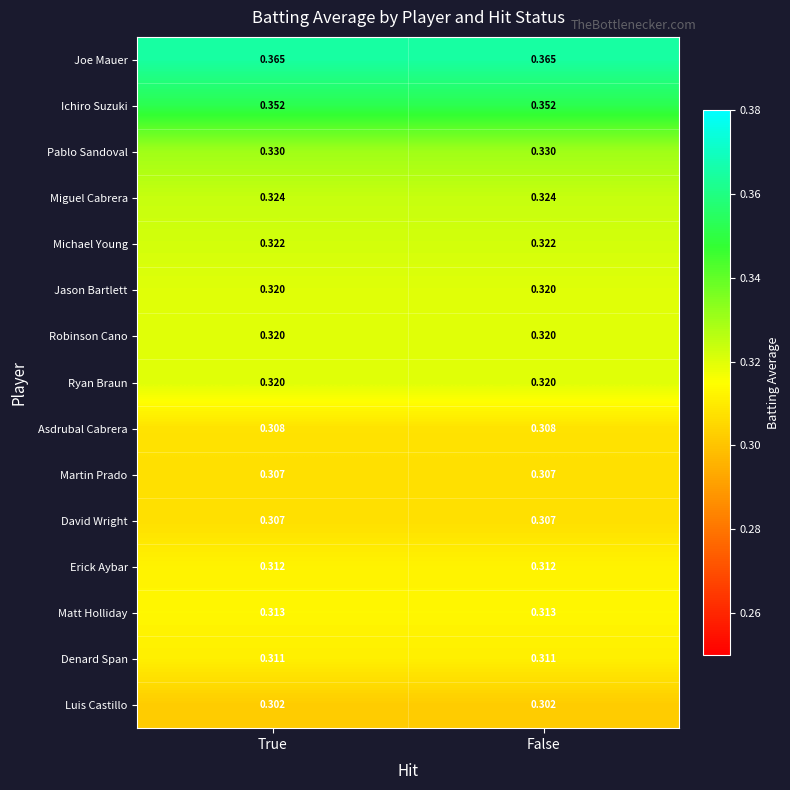

Is the value of Pablo Sandoval at False greater than the value of Jason Bartlett at False?

Yes